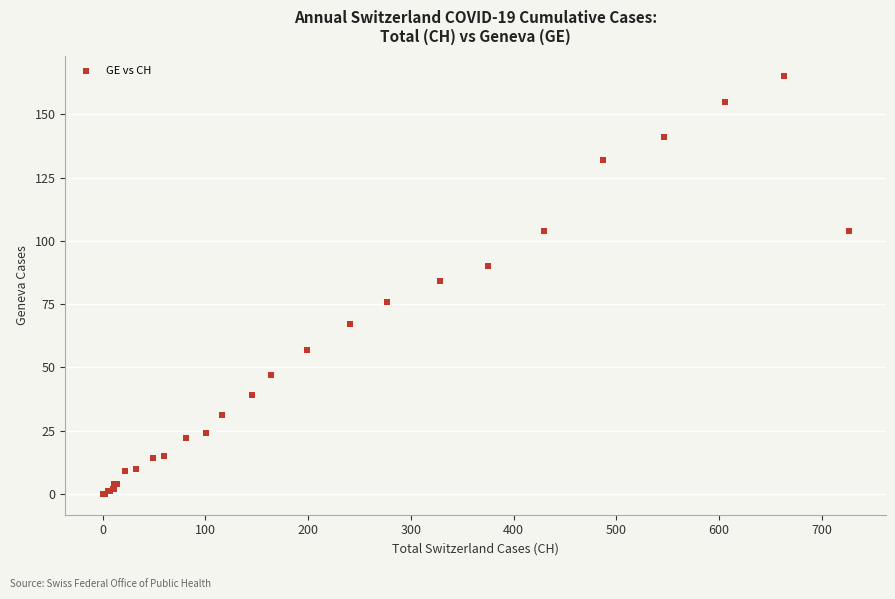

What Y value in the scatter plot is closest to 82?

84